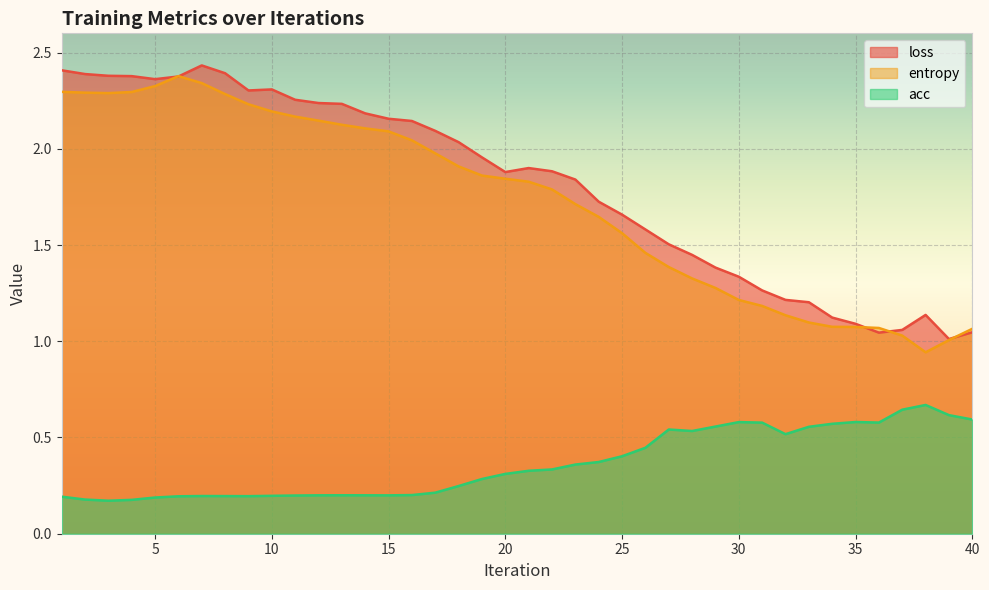

The value of acc at 36 is 0.6. True or false?

True